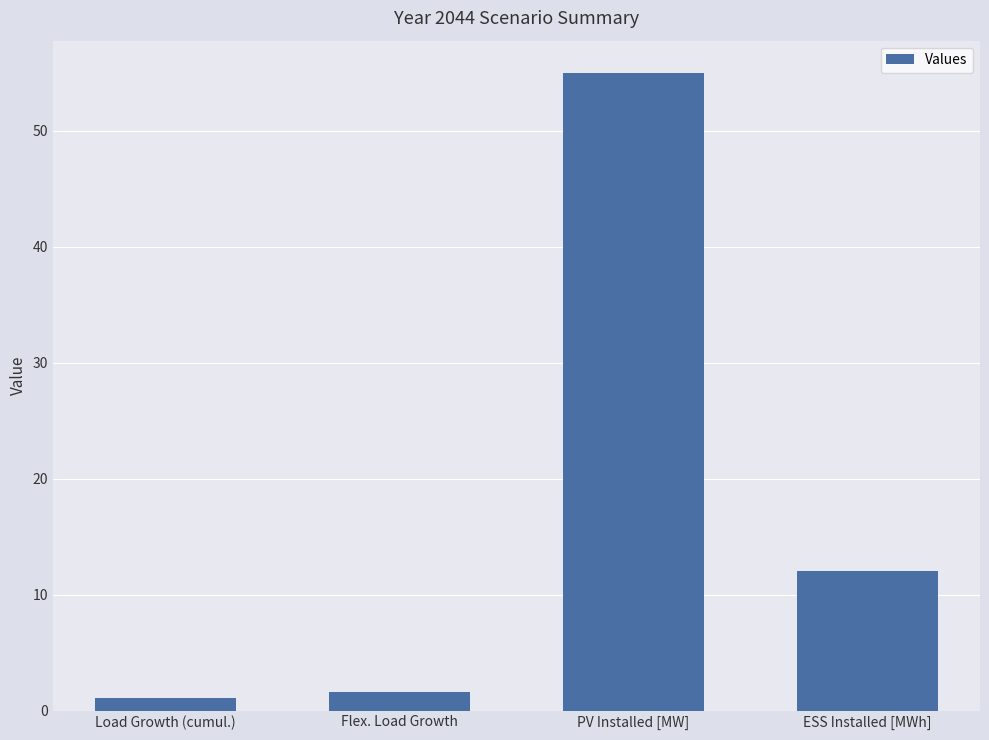

Are the bars grouped side by side (vs. stacked)?

No